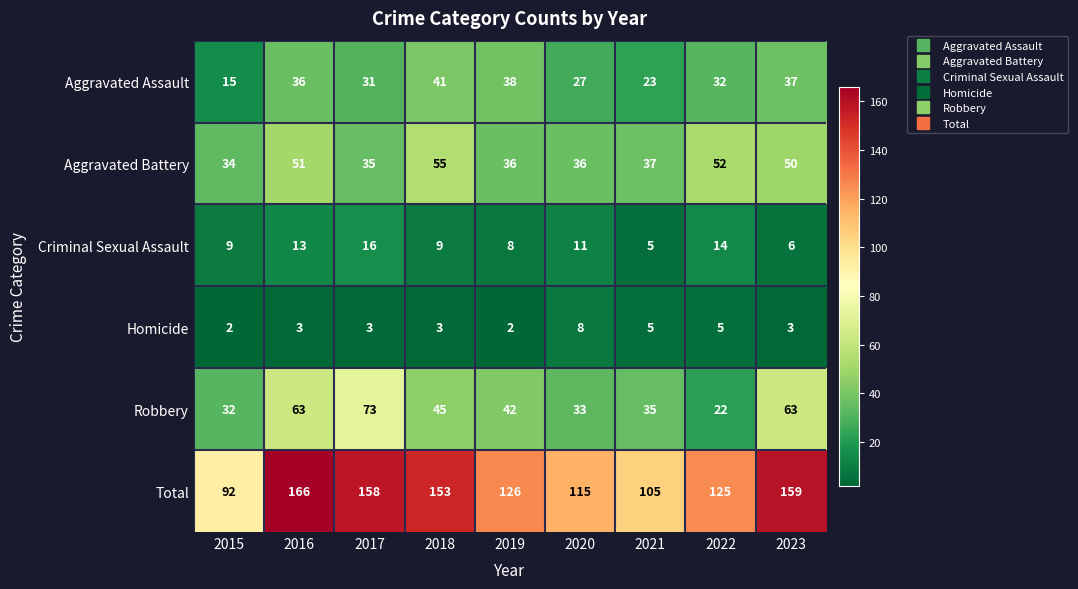

At 2018, list the series in order from largest to smallest.

Total, Aggravated Battery, Robbery, Aggravated Assault, Criminal Sexual Assault, Homicide